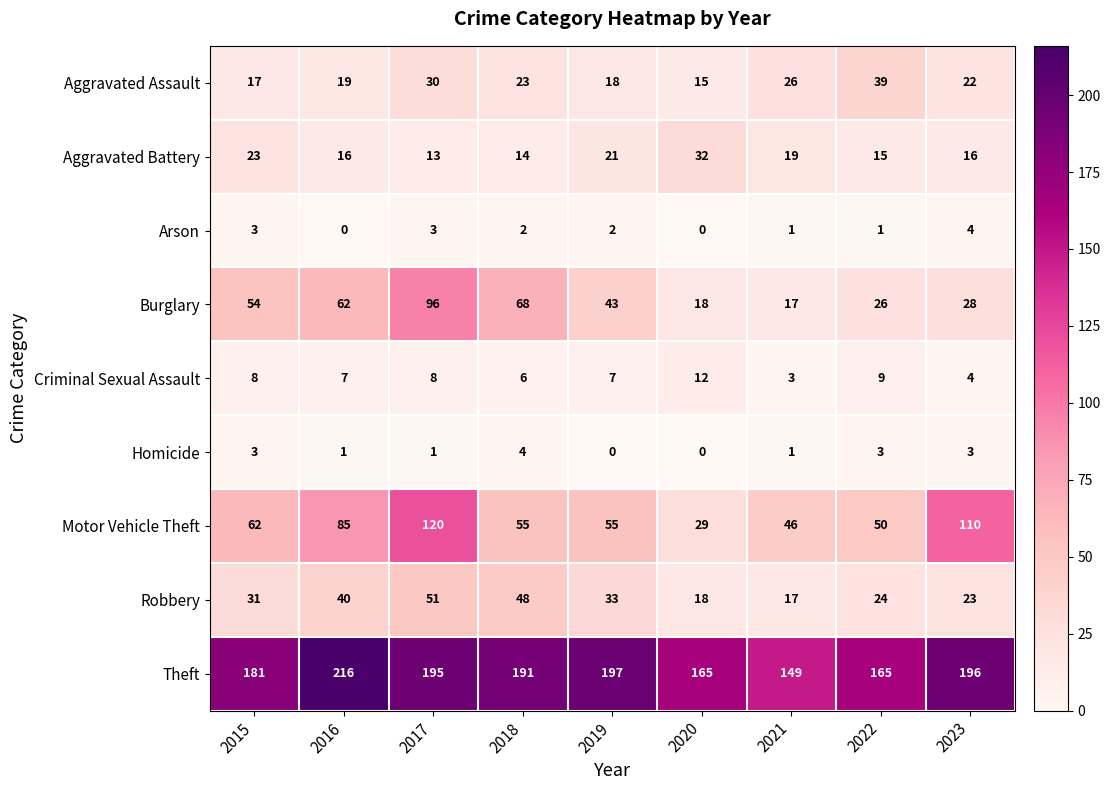

What is the highest value of the Arson series?

4